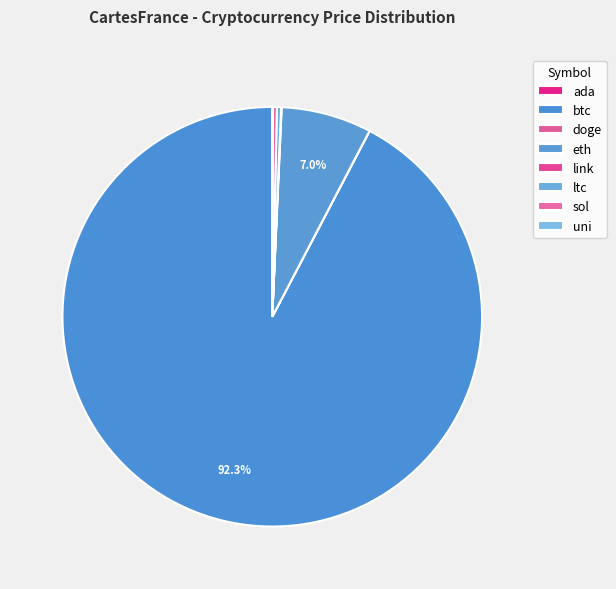

Rank the categories by value from highest to lowest.

btc, eth, sol, ltc, link, uni, ada, doge